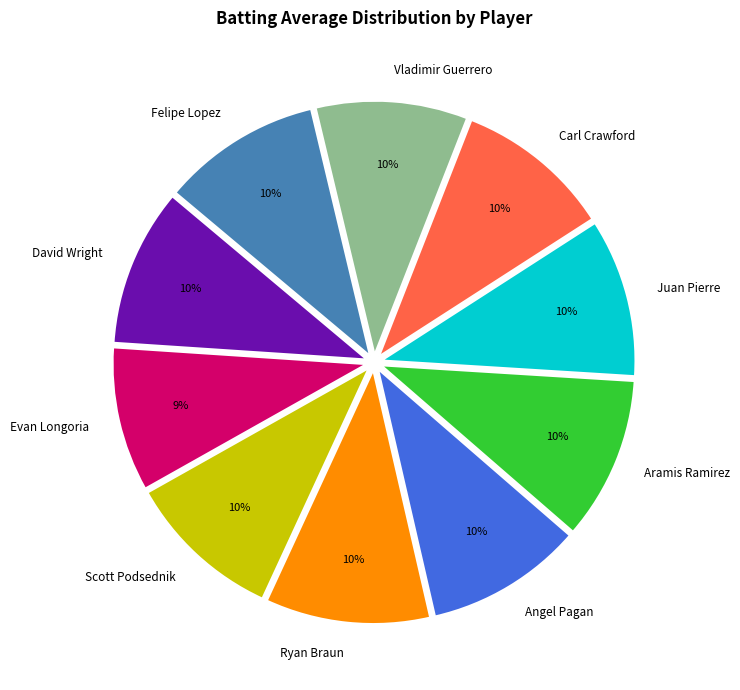

Does Juan Pierre account for over 50% of the chart?

No